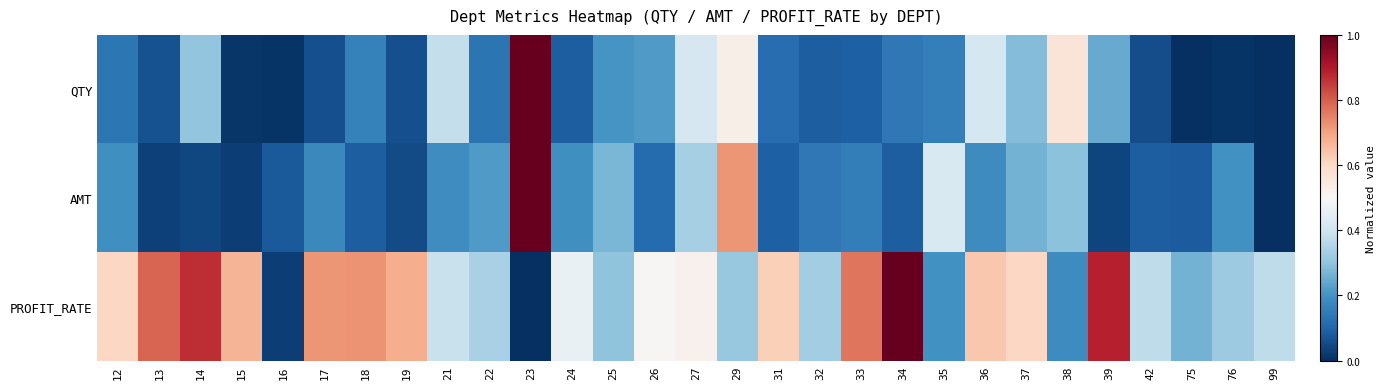

Reading right to left, what are all the values shown in this chart?

QTY: 99=0.0	76=0.0	75=0.0	42=0.1	39=0.2	38=0.6	37=0.3	36=0.4	35=0.2	34=0.1	33=0.1	32=0.1	31=0.1	29=0.5	27=0.4	26=0.2	25=0.2	24=0.1	23=1.0	22=0.1	21=0.4	19=0.1	18=0.2	17=0.1	16=0.0	15=0.0	14=0.3	13=0.1	12=0.1
AMT: 99=0.0	76=0.2	75=0.1	42=0.1	39=0.0	38=0.3	37=0.3	36=0.2	35=0.4	34=0.1	33=0.2	32=0.1	31=0.1	29=0.7	27=0.3	26=0.1	25=0.3	24=0.2	23=1.0	22=0.2	21=0.2	19=0.1	18=0.1	17=0.2	16=0.1	15=0.0	14=0.0	13=0.0	12=0.2
PROFIT_RATE: 99=0.4	76=0.3	75=0.3	42=0.4	39=0.9	38=0.2	37=0.6	36=0.6	35=0.2	34=1.0	33=0.8	32=0.3	31=0.6	29=0.3	27=0.5	26=0.5	25=0.3	24=0.5	23=0.0	22=0.3	21=0.4	19=0.7	18=0.7	17=0.7	16=0.0	15=0.7	14=0.9	13=0.8	12=0.6